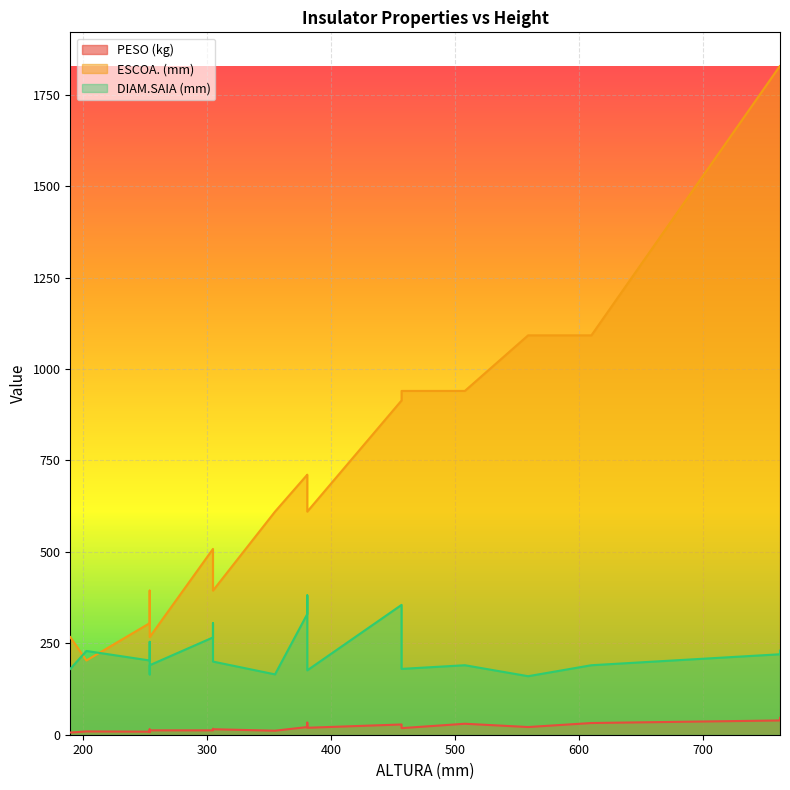

Between 254 and 381, which series saw the biggest shift?

ESCOA. (mm)